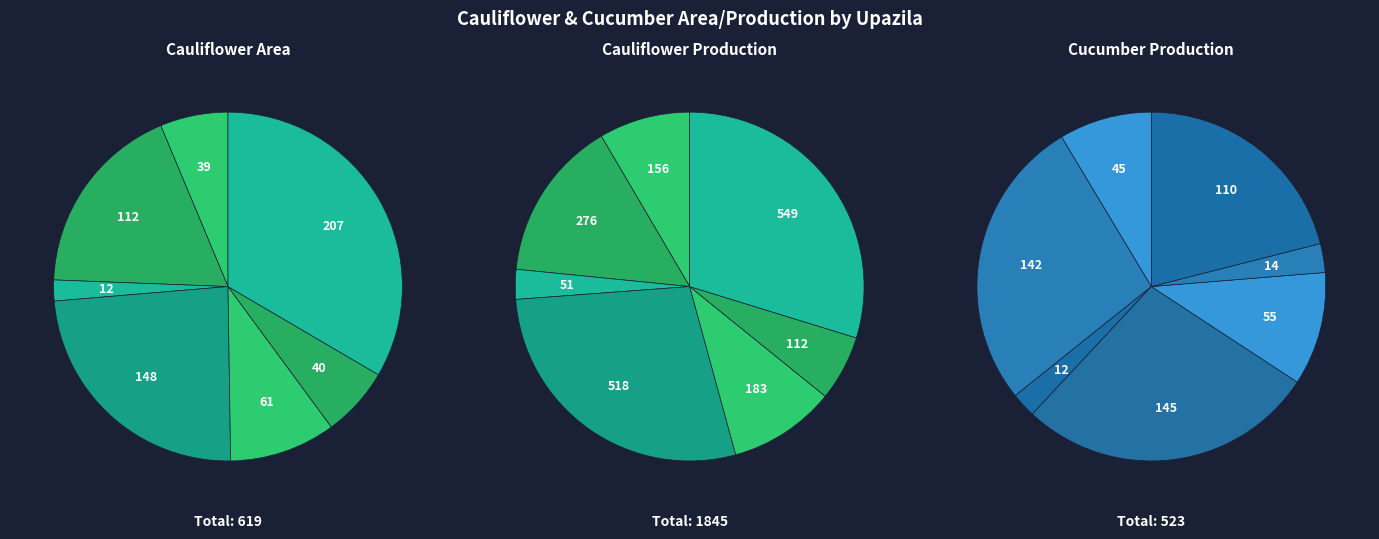

To the nearest percent, what is the average slice percentage?

14%